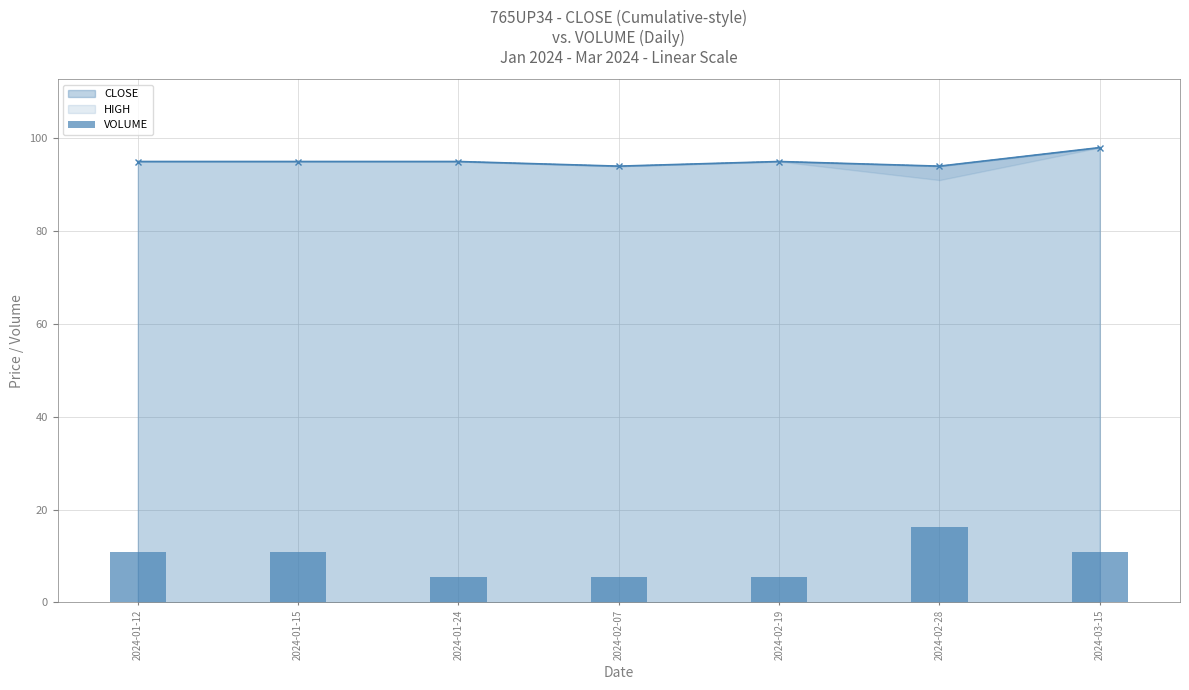

Reading right to left, extract all data points from this chart.

2024-03-15=10.9	2024-02-28=16.3	2024-02-19=5.4	2024-02-07=5.4	2024-01-24=5.4	2024-01-15=10.9	2024-01-12=10.9